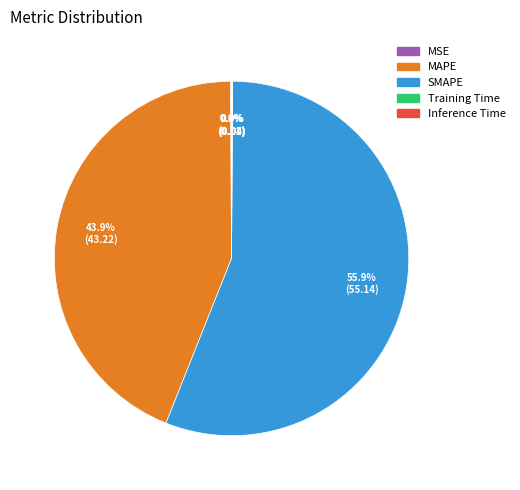

How much of the chart is everything except MAPE?

56.1%